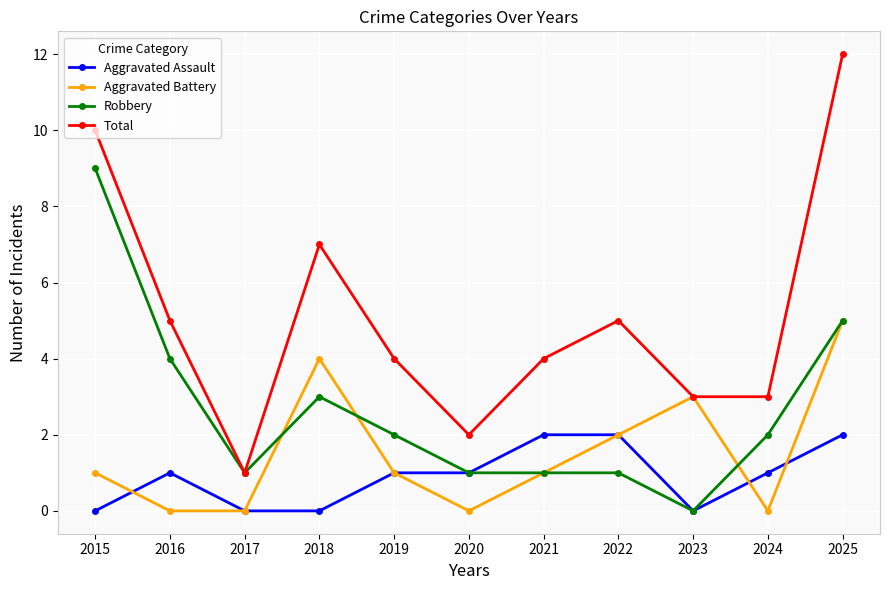

Is this an area chart (filled region under the line)?

No